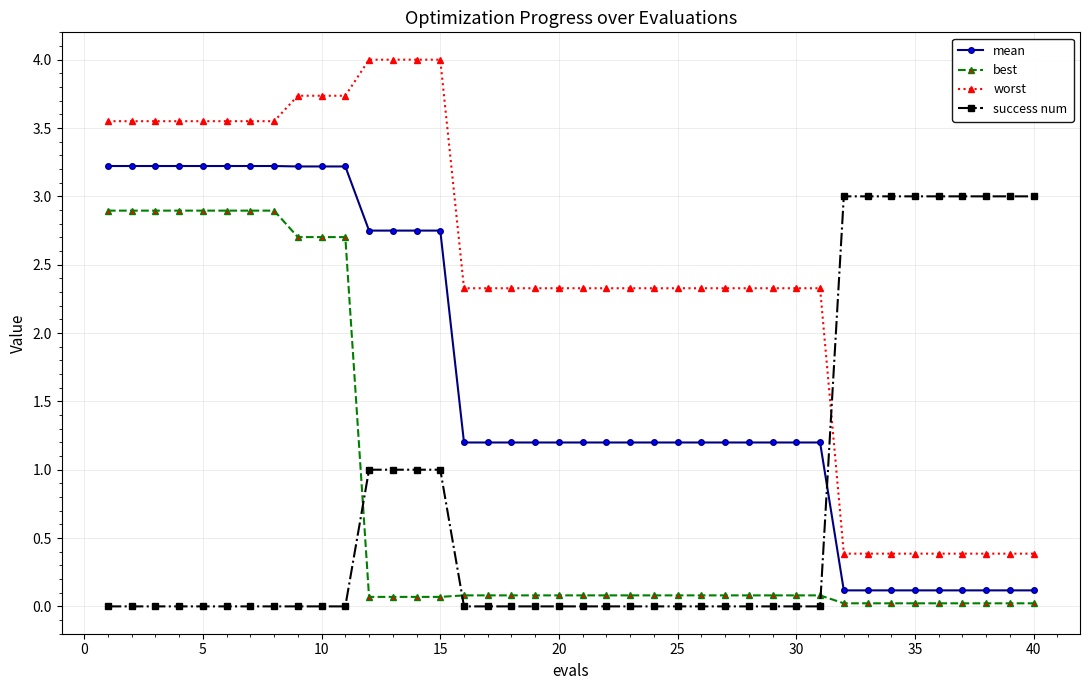

True or false: mean and worst intersect in this chart.

False